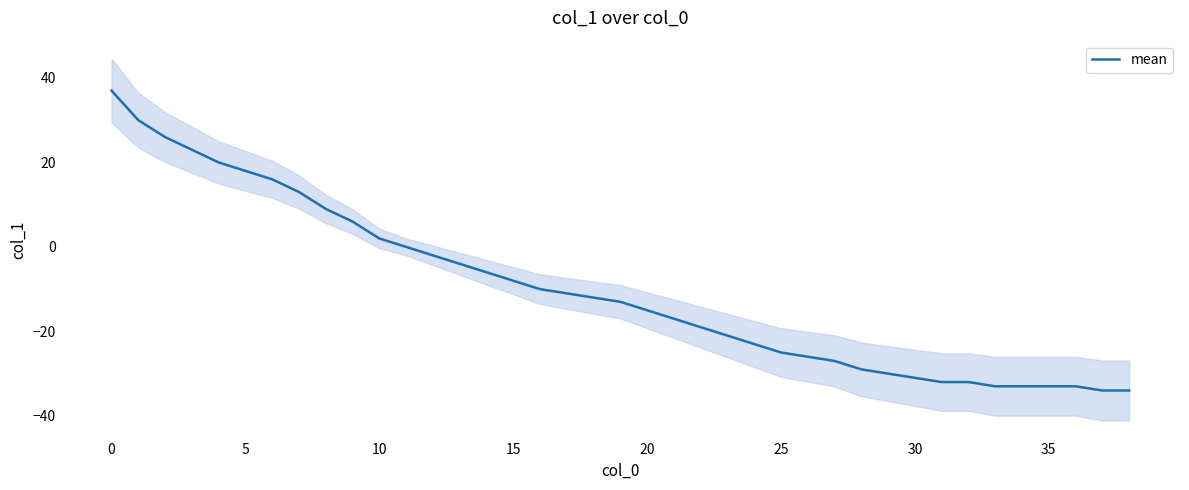

At which label is the value closest to 1?

10